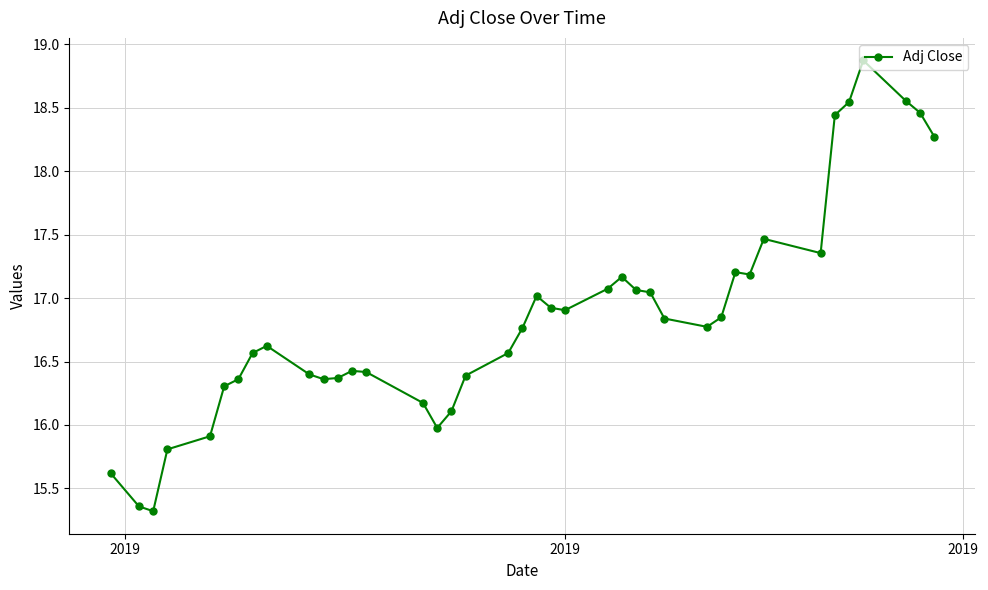

How many data points are less than 16?

6